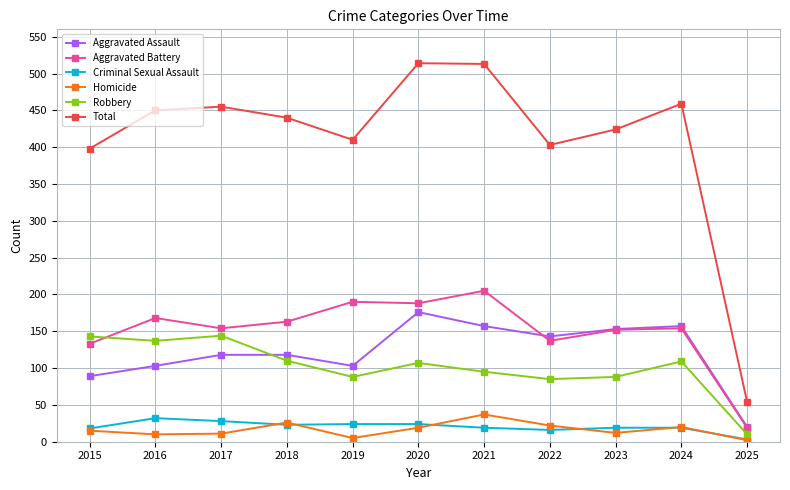

How many interior local peaks does the Total series have?

3